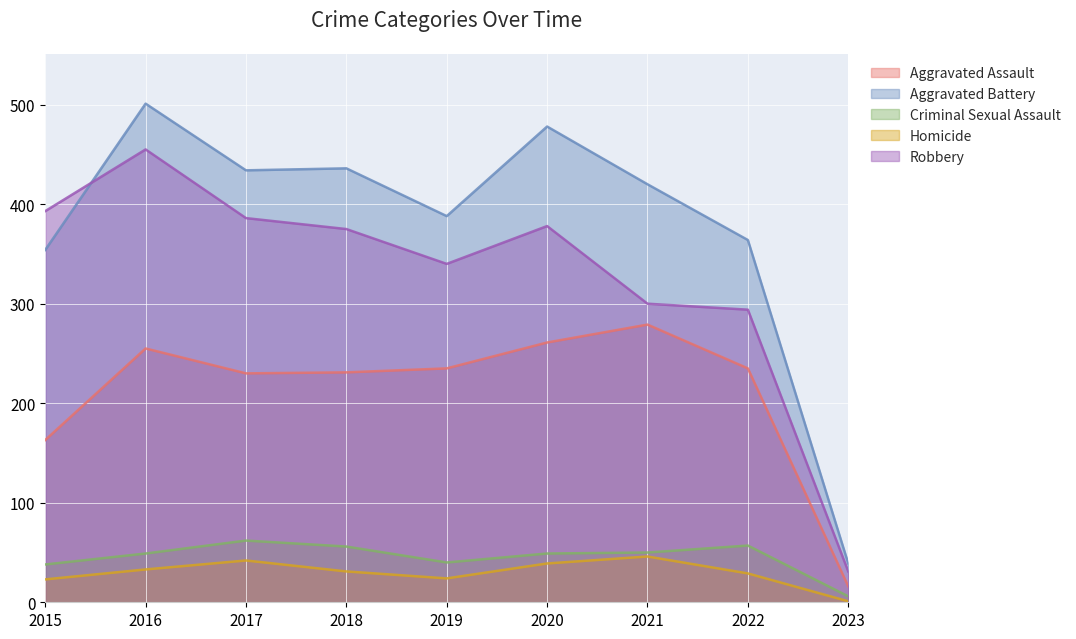

Which series has the largest range (max minus min)?

Aggravated Battery